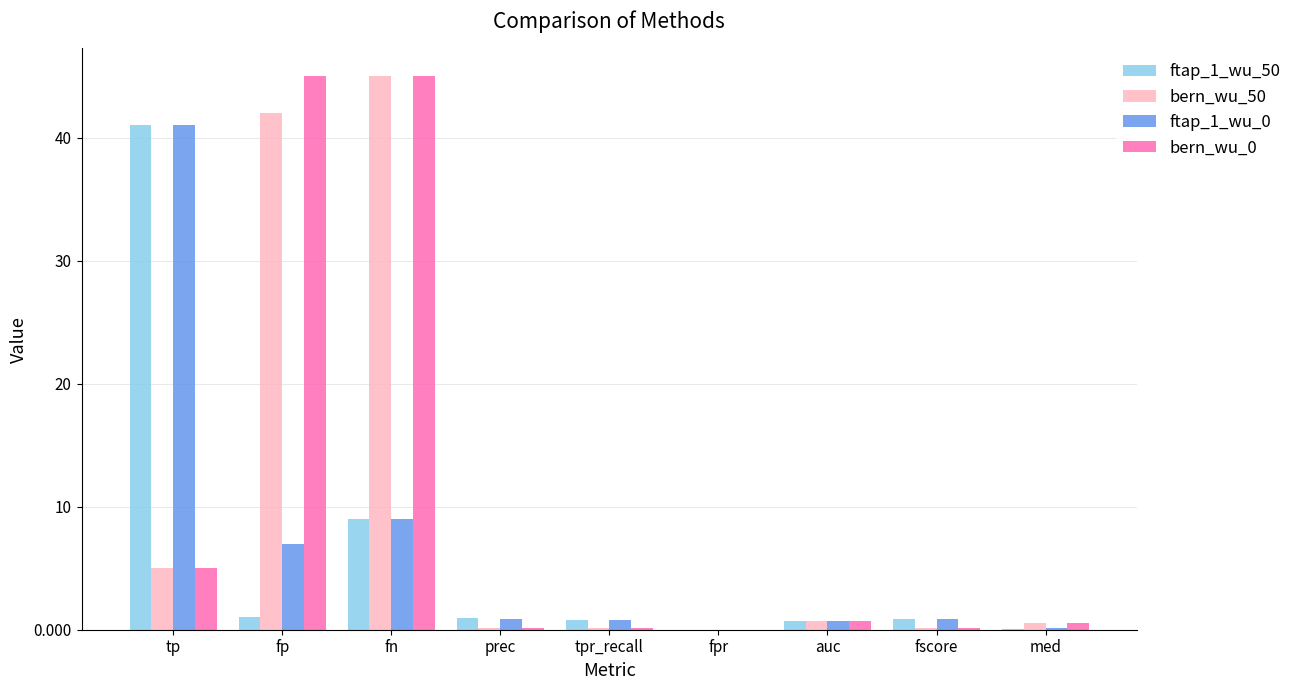

What is the maximum value shown in the chart?

45.0